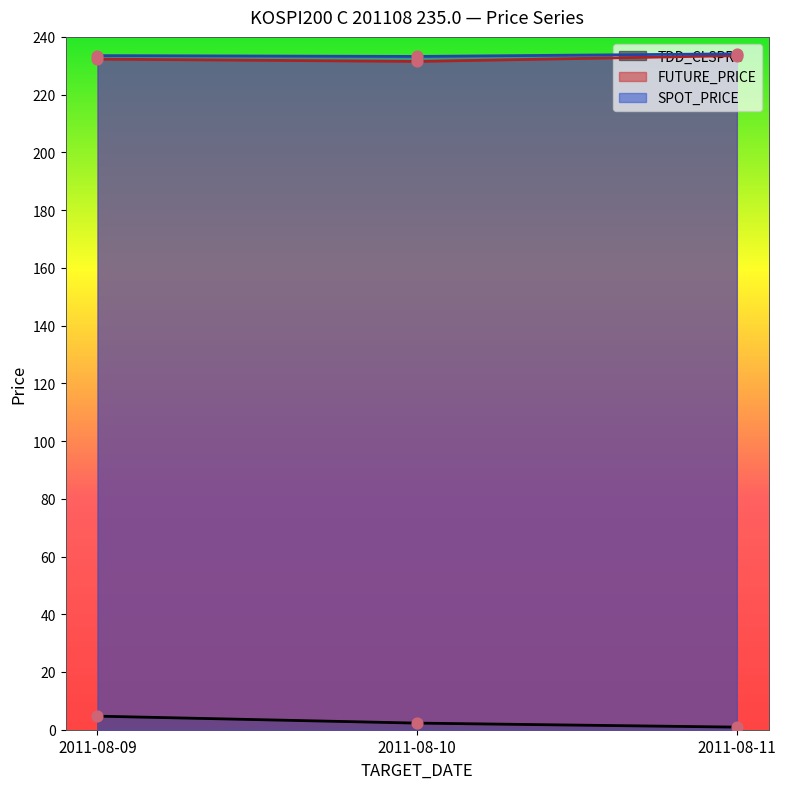

What is the total value across all series at 2011-08-10?

467.0